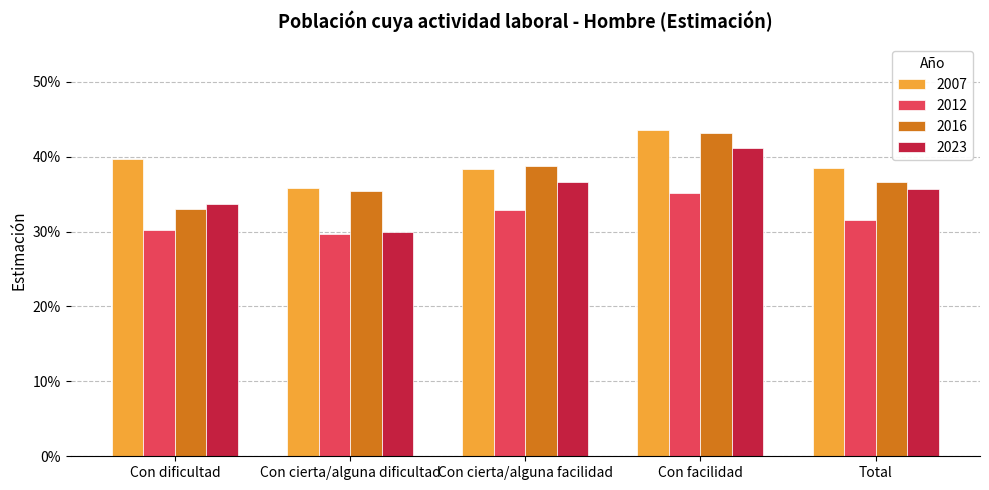

Is it true that 2016 equals 0.4 at Con cierta/alguna dificultad?

True